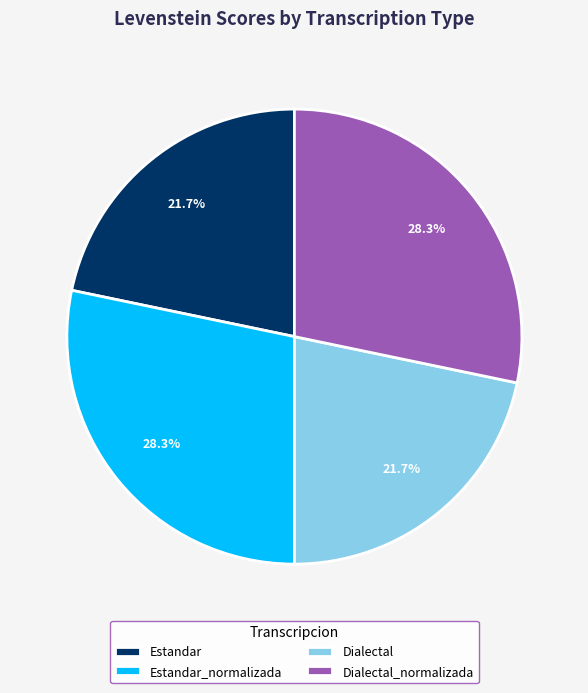

What portion of the pie excludes Estandar_normalizada?

71.7%